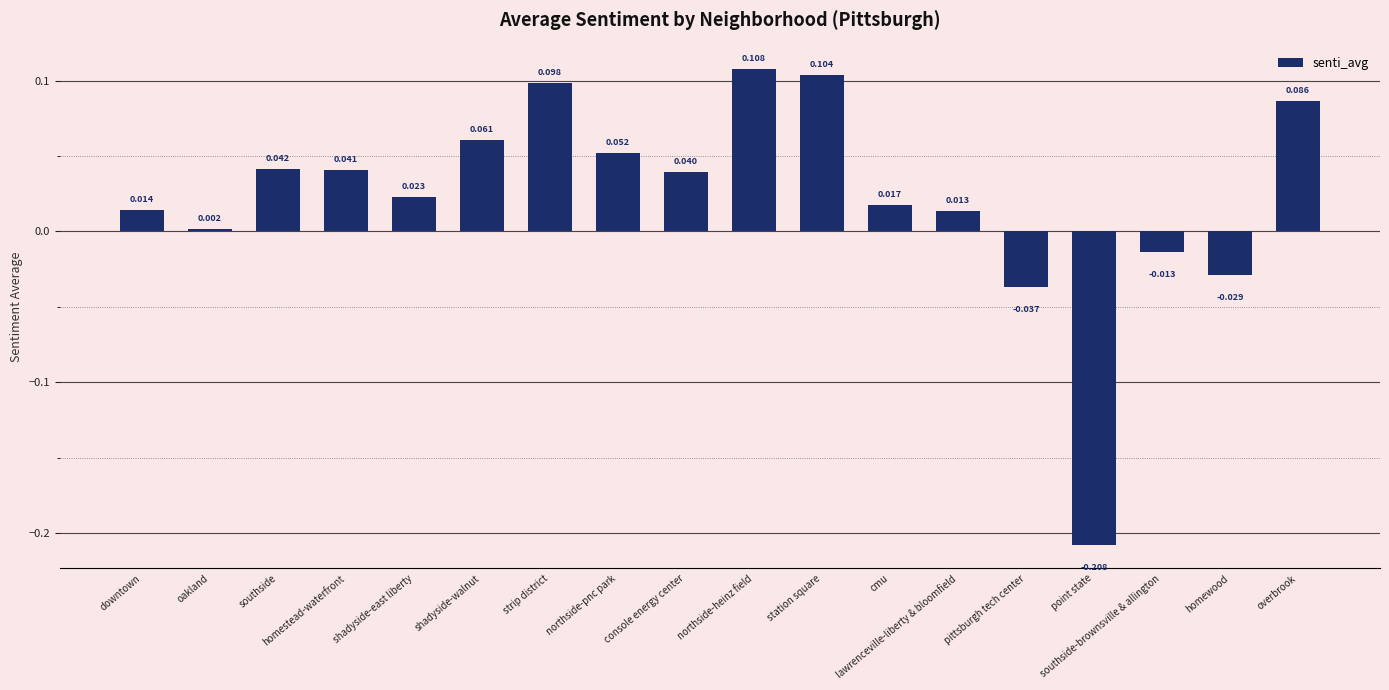

Which category has the lowest value across all series?

point state